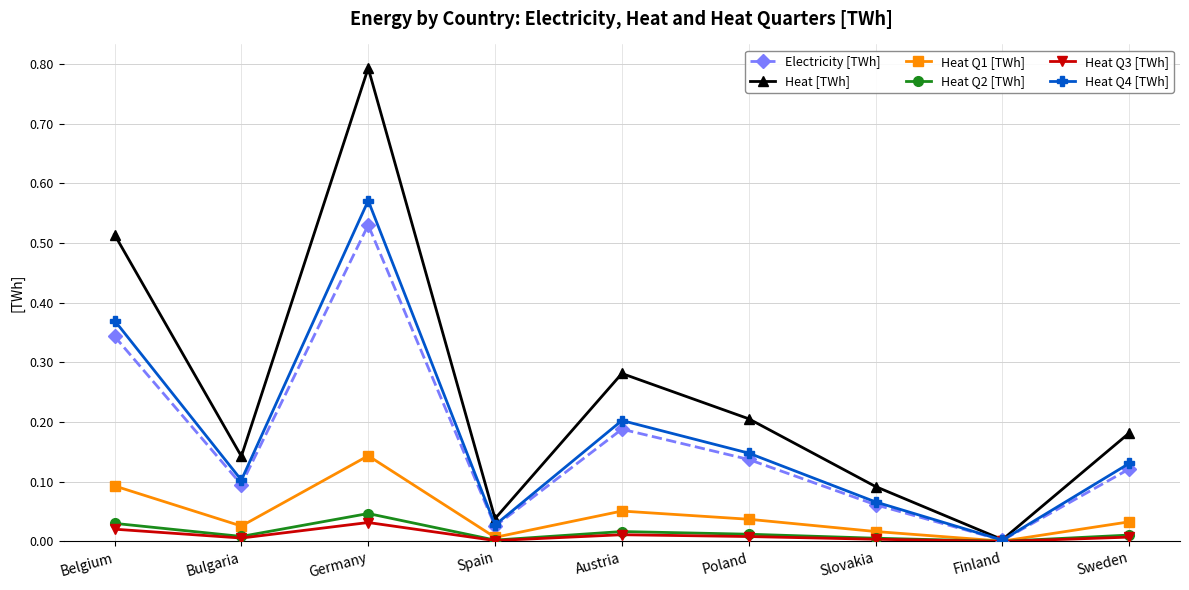

What is the greatest value displayed?

0.8